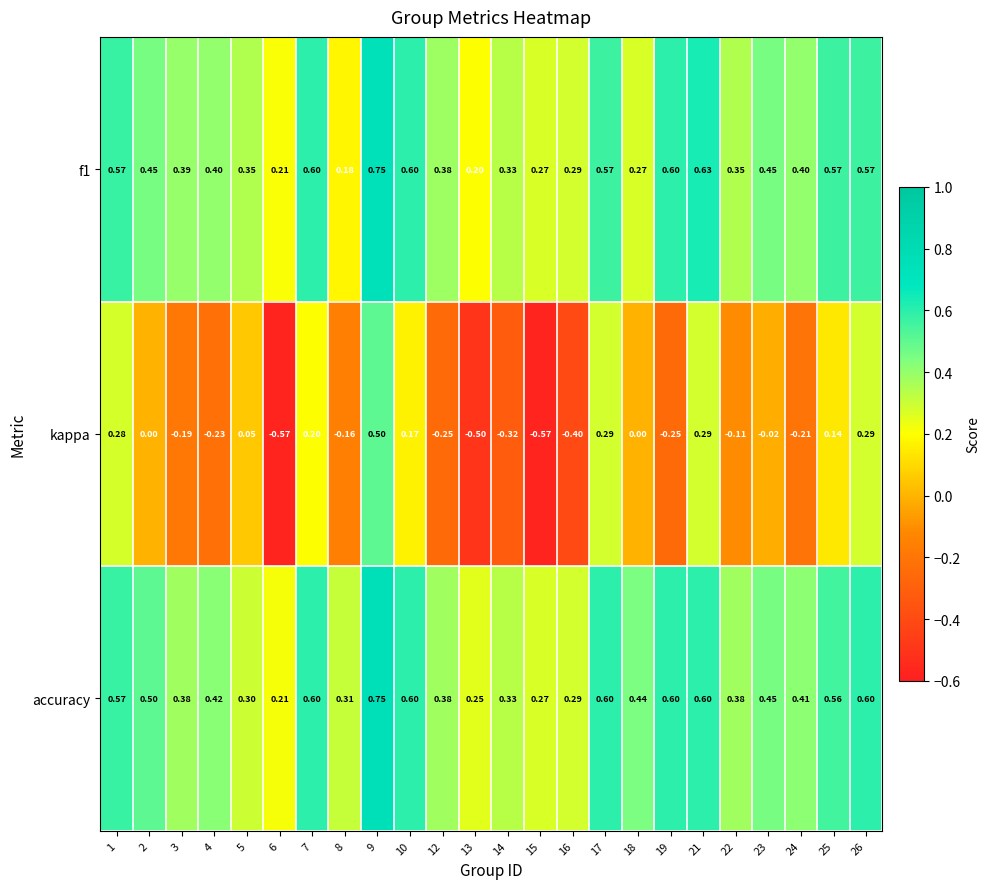

At which category does the chart reach its peak across all series?

9